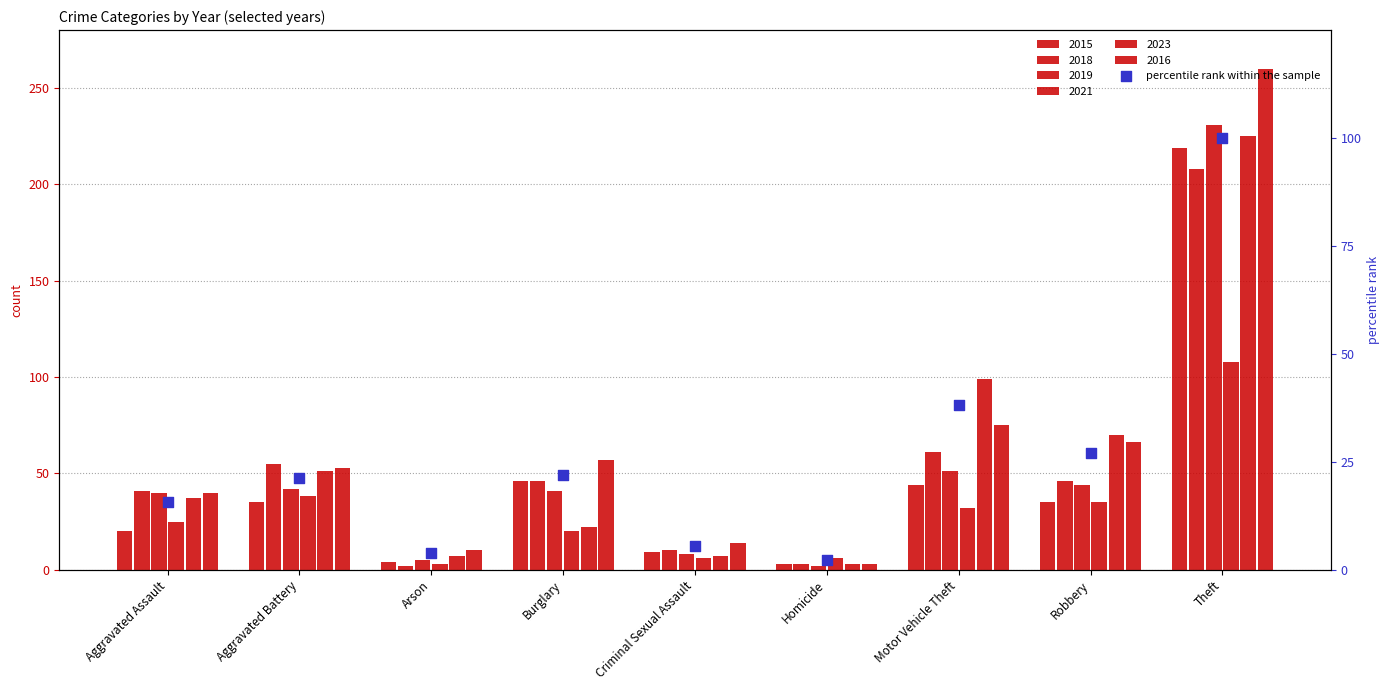

What is the ratio of the value at Criminal Sexual Assault to the value at Theft?

0.1